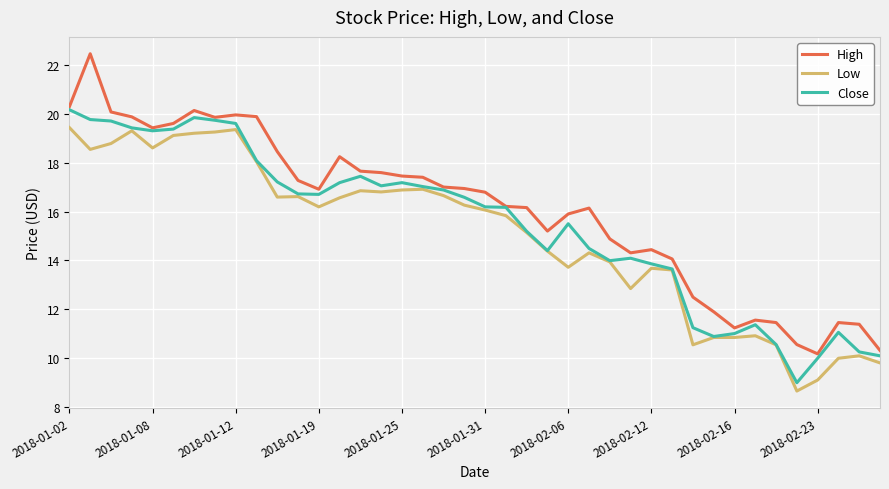

True or false: High and Low cross at least once.

False